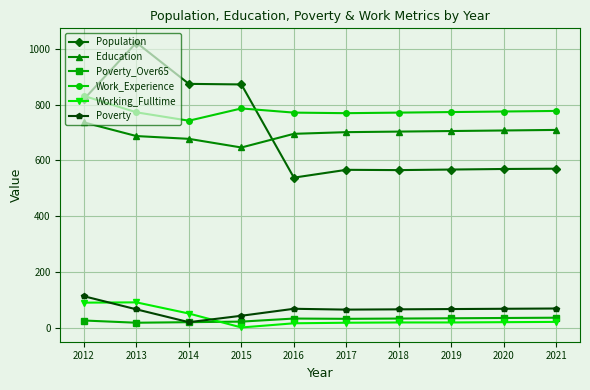

What is the difference between the maximum and minimum values in the Population series?

484